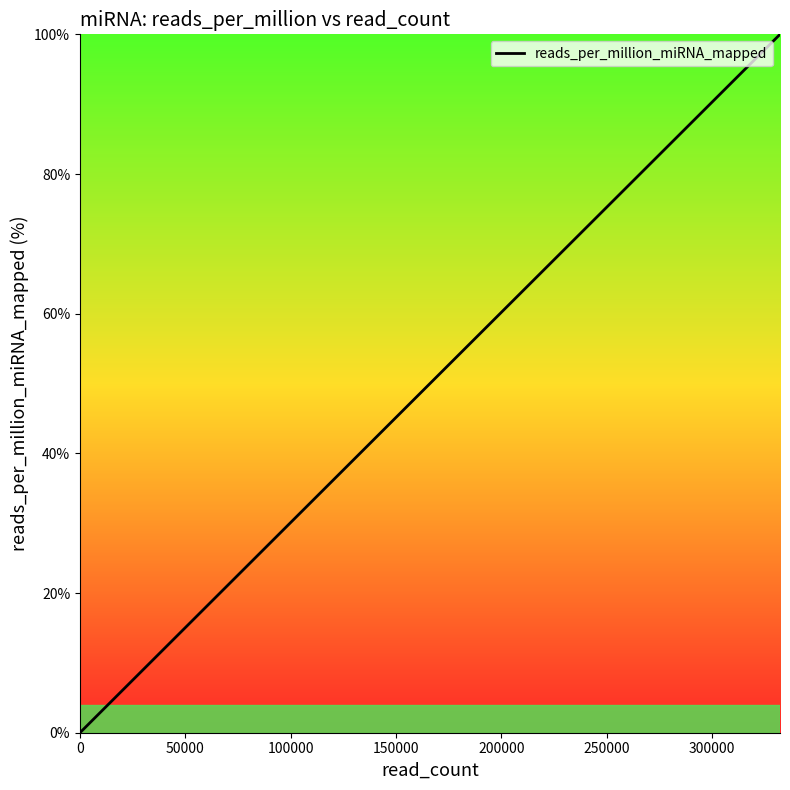

True or false: there are more than 0 points higher than both neighbors.

False